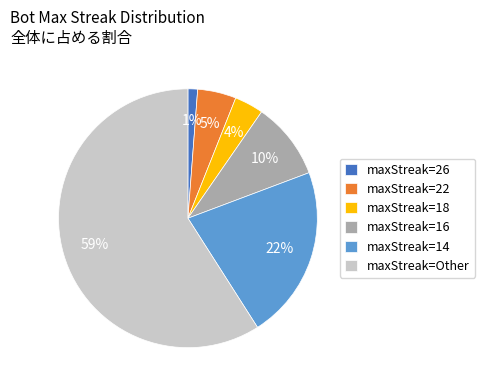

To the nearest percent, what is the combined percentage of maxStreak=26 and maxStreak=16?

11%